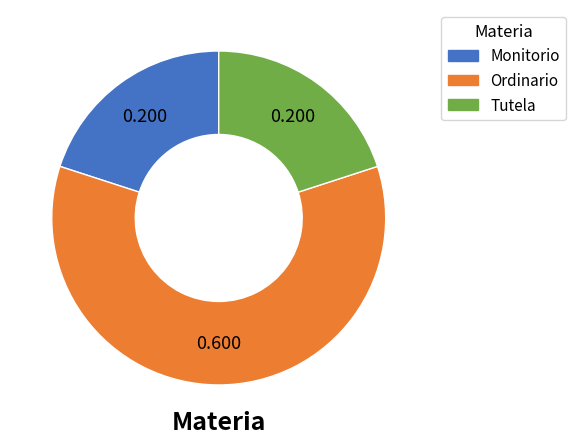

Between Monitorio and Ordinario, which is larger?

Ordinario